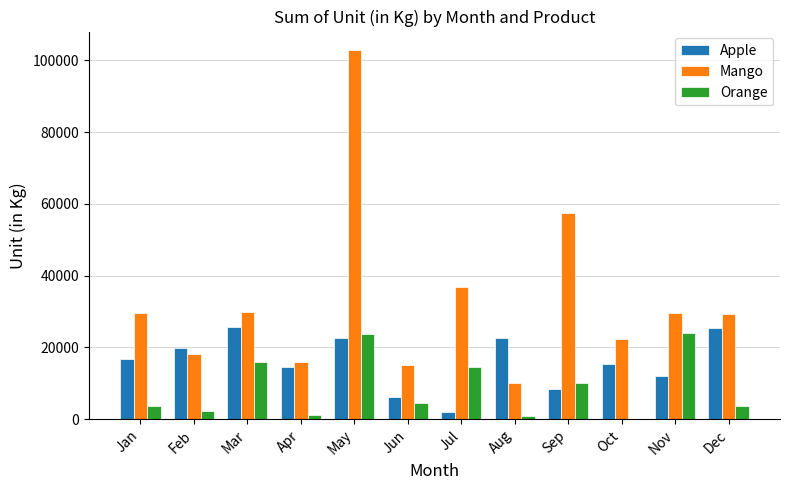

What is the sum of the Mango values at Feb and Jan?

47985